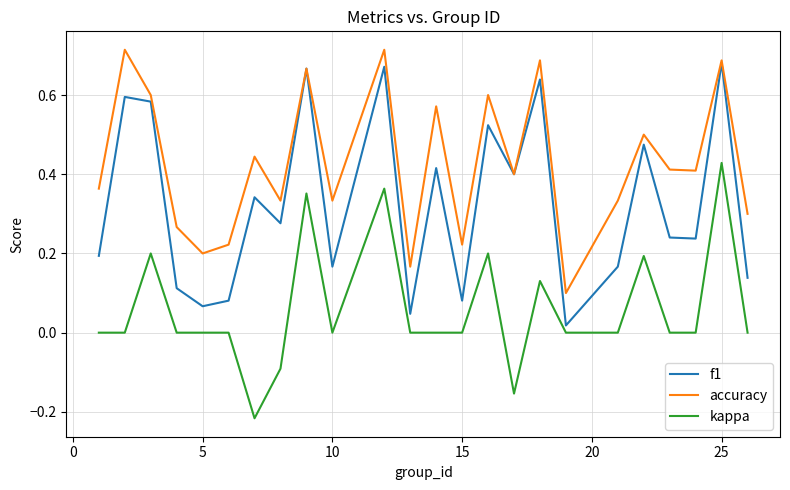

Which series has the widest spread of values?

f1